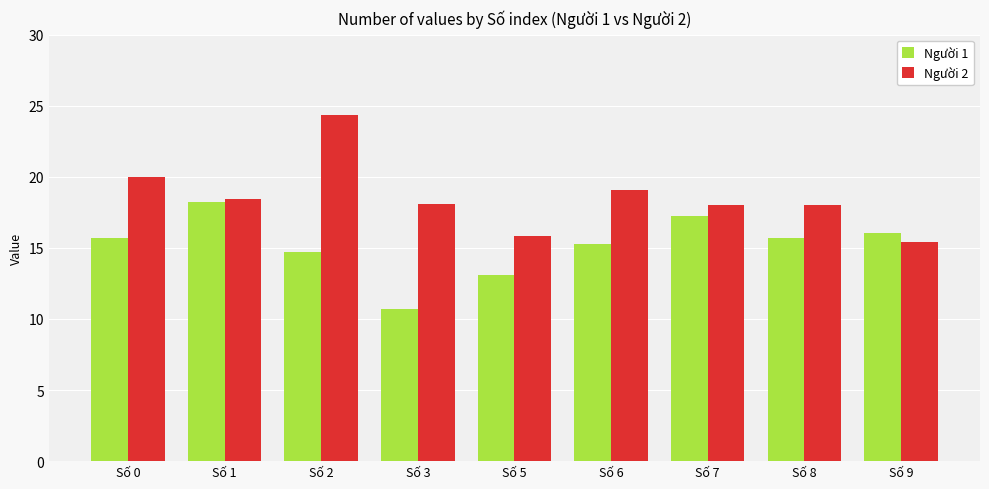

Between Số 0 and Số 3, which series saw the biggest shift?

Người 1